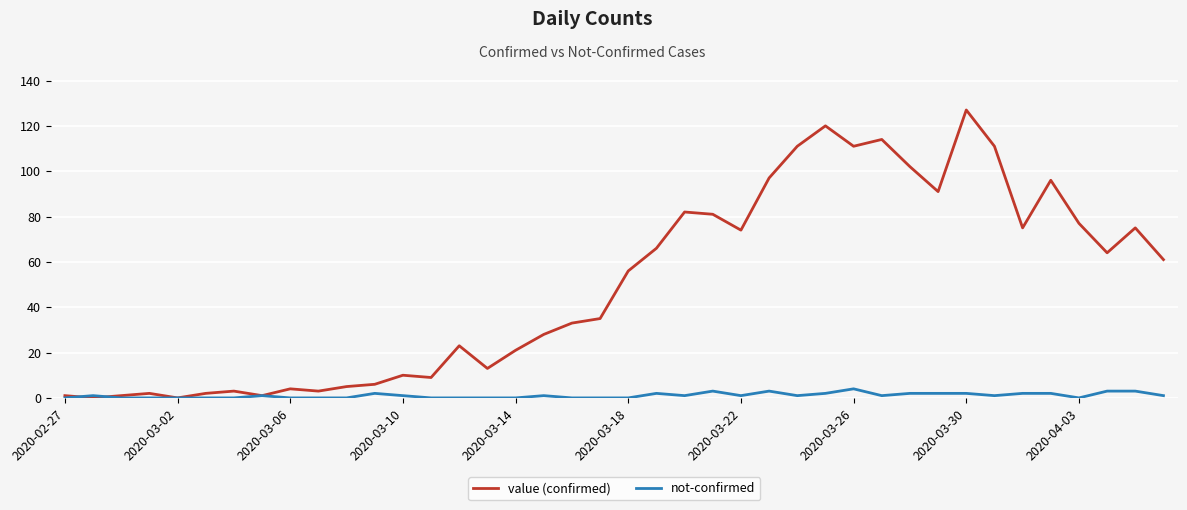

Which series has the widest spread of values?

value (confirmed)